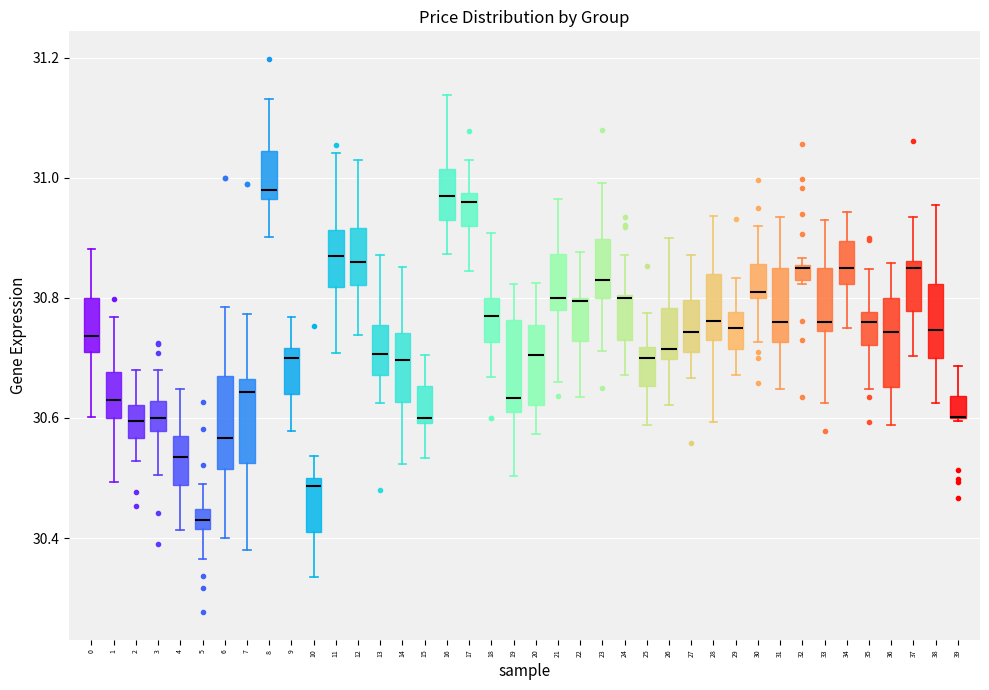

Where does the lower whisker of the box at x = 21 end on the y-axis? The values are not printed on the chart, so give them approximately, as read against the axis.

30.66